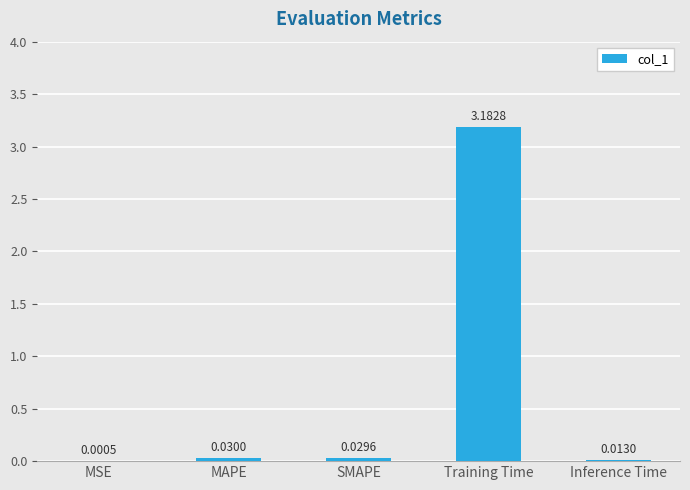

Which has a higher value, Training Time or Inference Time?

Training Time